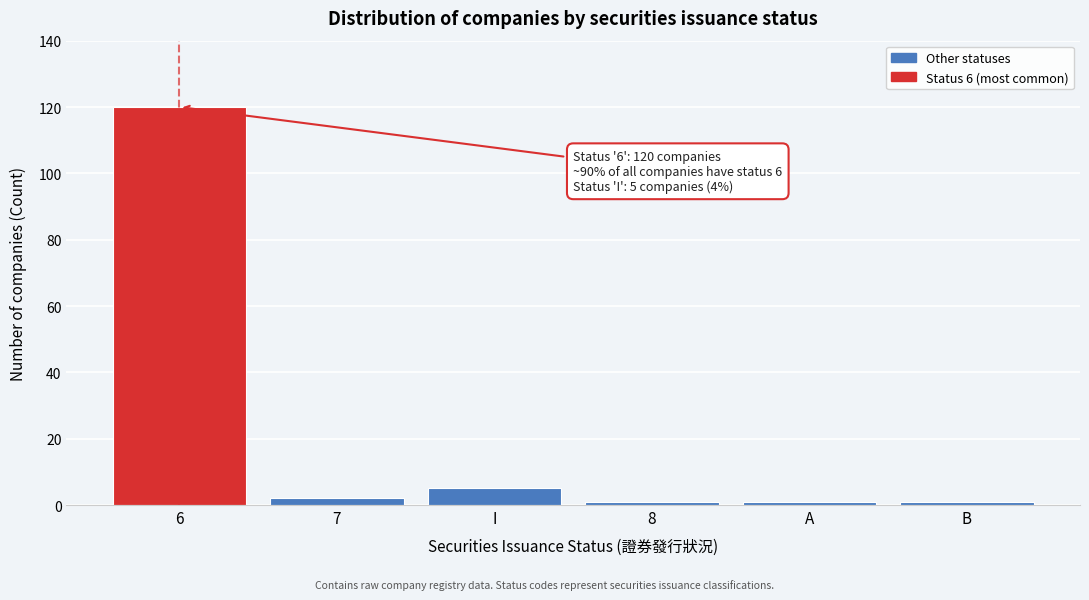

Reading left to right, what are all the values shown in this chart?

6=120	7=2	I=5	8=1	A=1	B=1